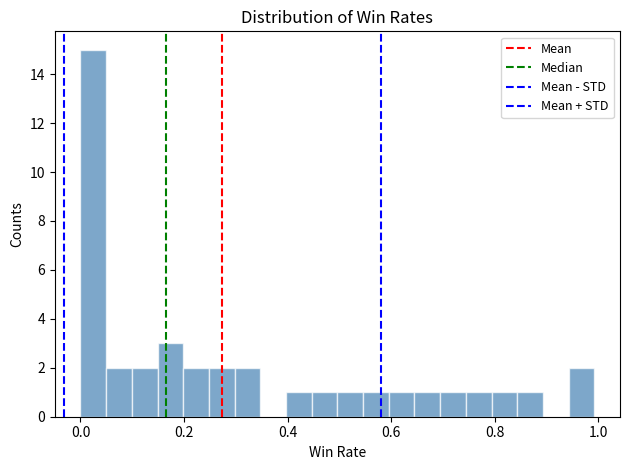

Around what value on the x-axis is the tallest bar? Give the approximate position of its centre, as read against the axis.

0.02